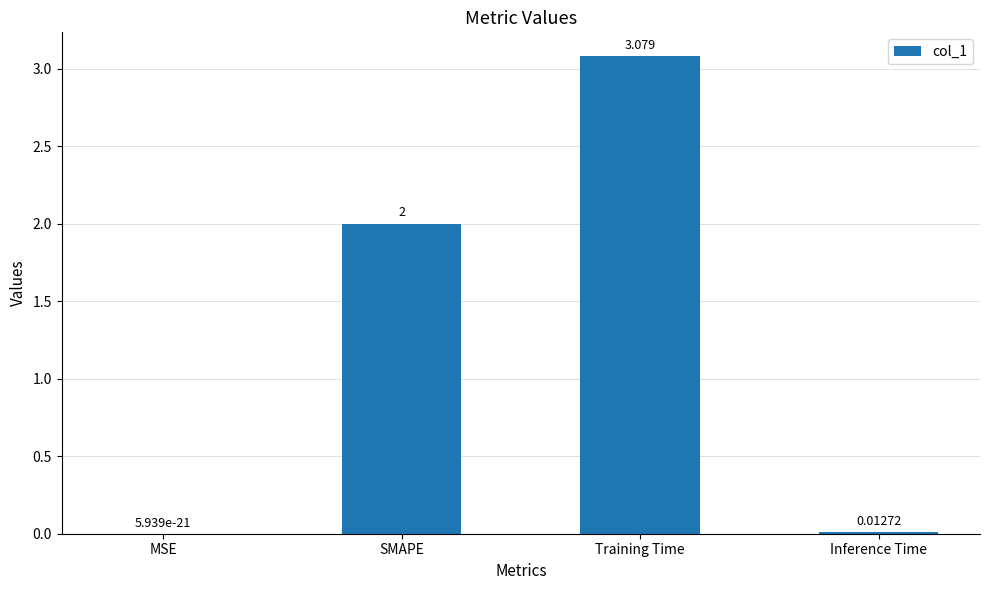

What is the sum of the values at SMAPE and MSE?

2.0